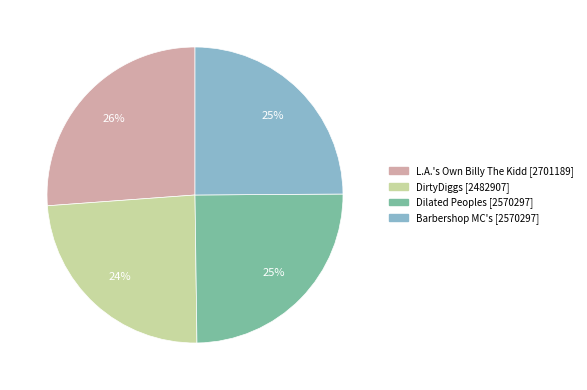

Is there any slice that represents more than half of the pie?

No